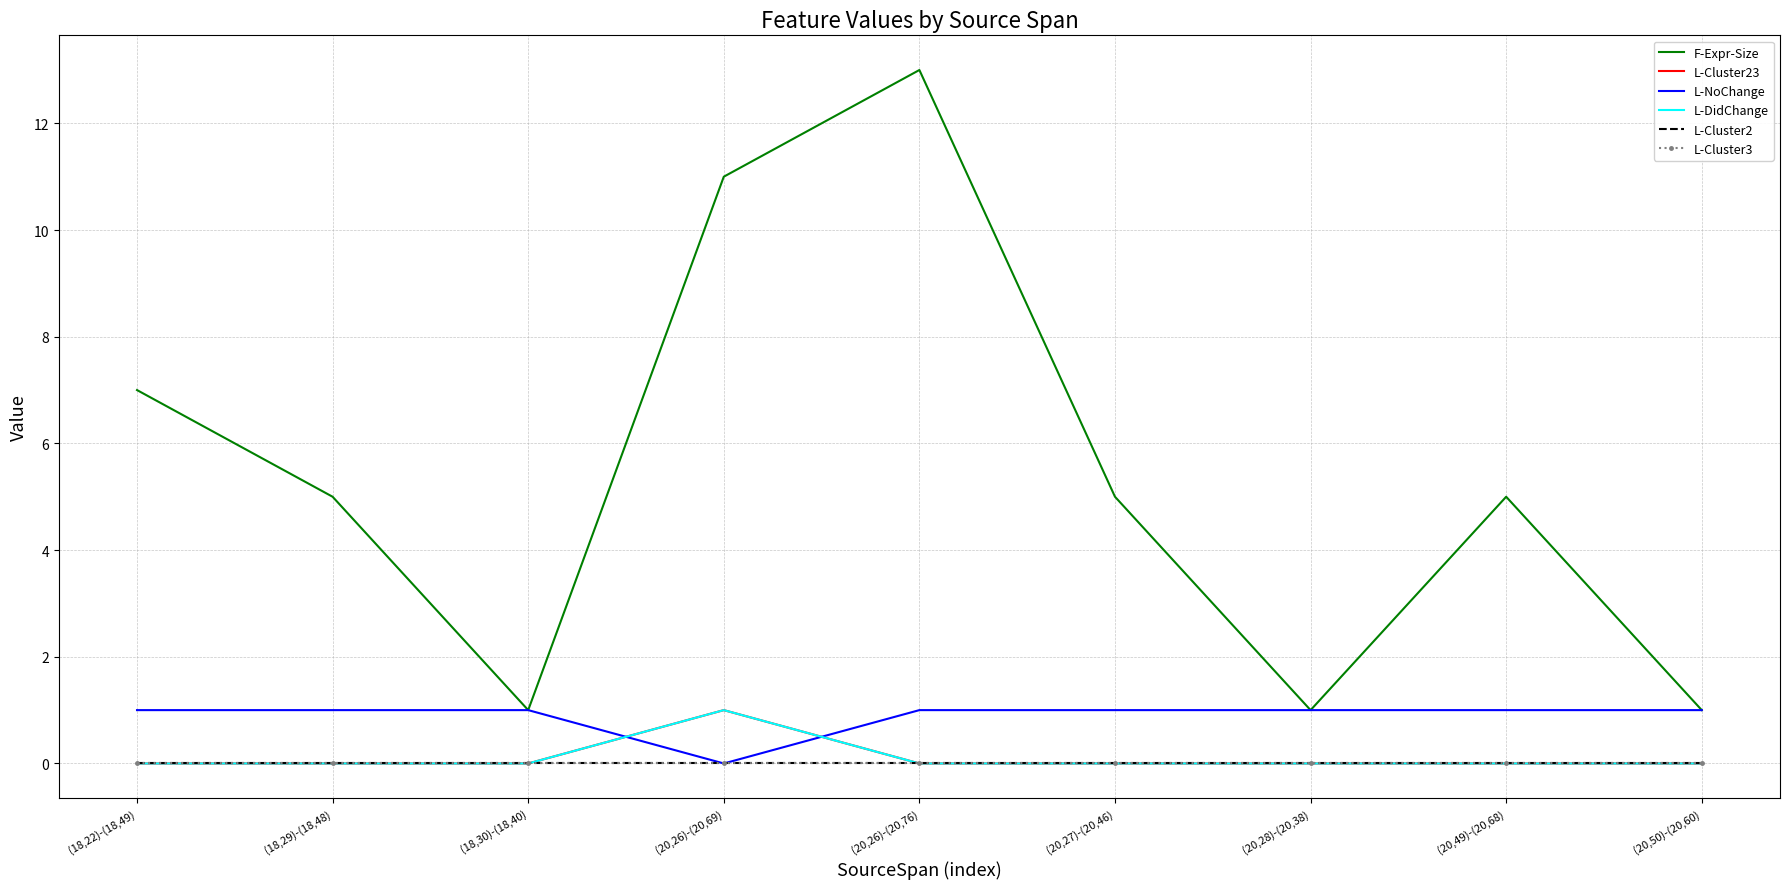

The L-NoChange series shows 1 at (20,28)-(20,38). True or false?

True